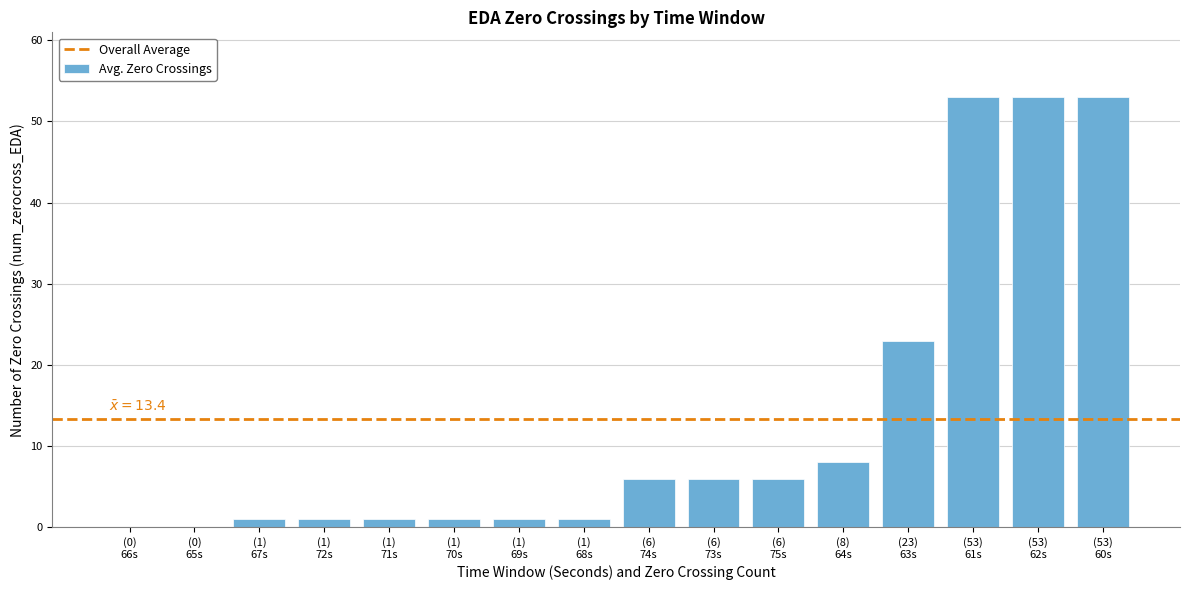

What is the greatest value displayed?

53